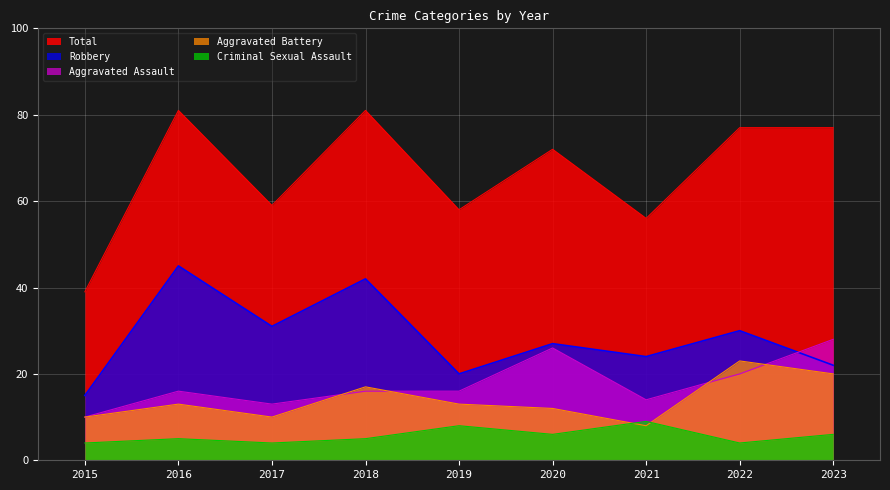

List the labels in order of Robbery value, largest first.

2016, 2018, 2017, 2022, 2020, 2021, 2023, 2019, 2015